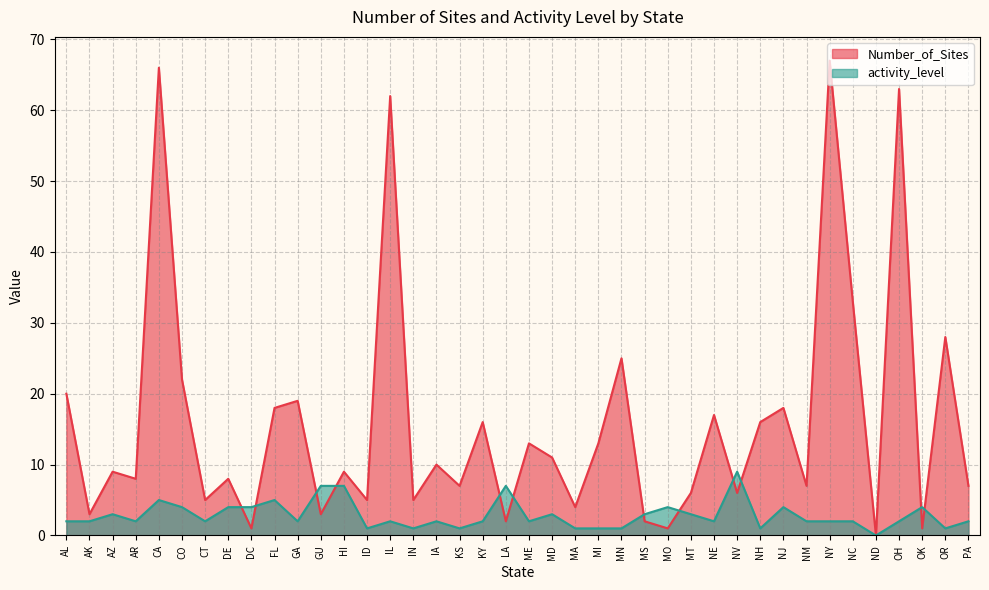

How many values in the activity_level series are below 2?

9